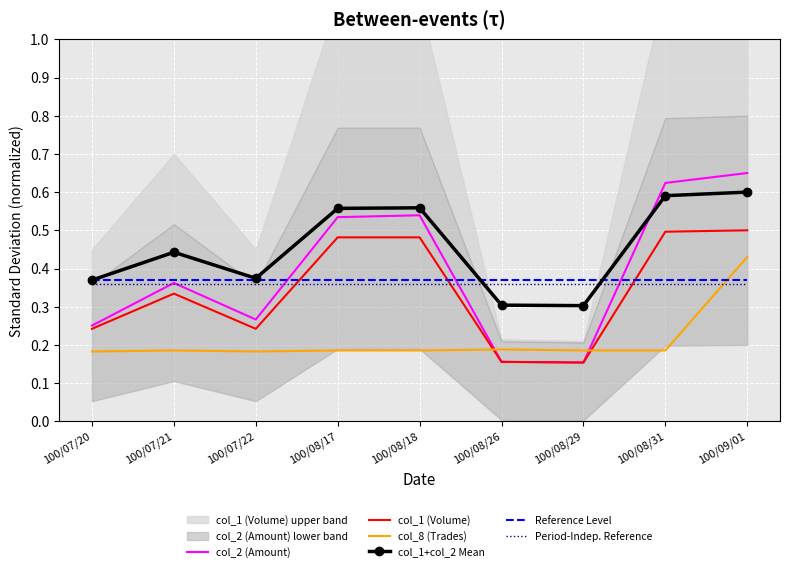

How many times do col_8 (Trades) and Period-Indep. Reference cross each other?

1